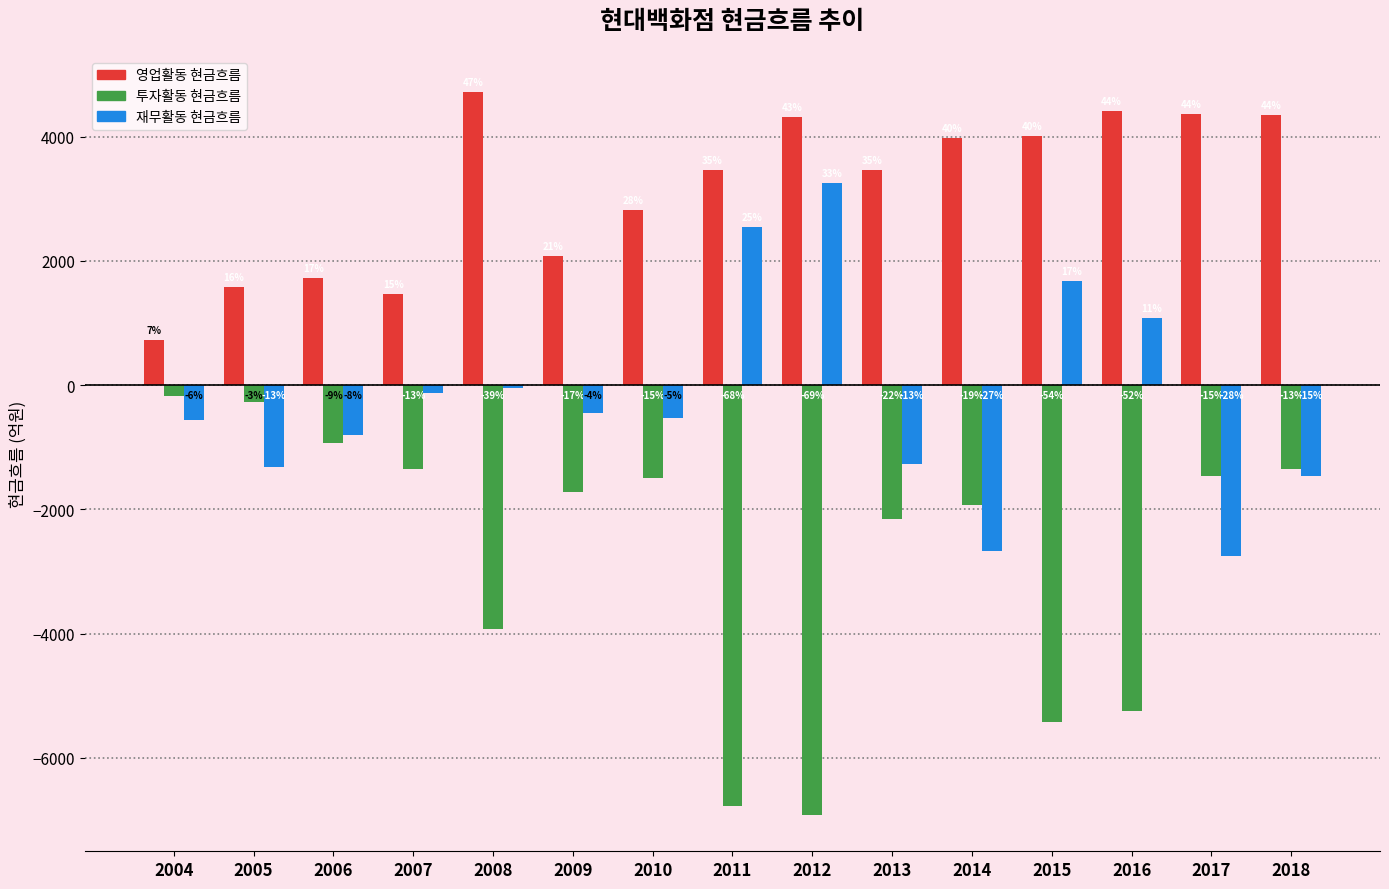

Where does the 영업활동 현금흐름 series first go above 3469?

2008